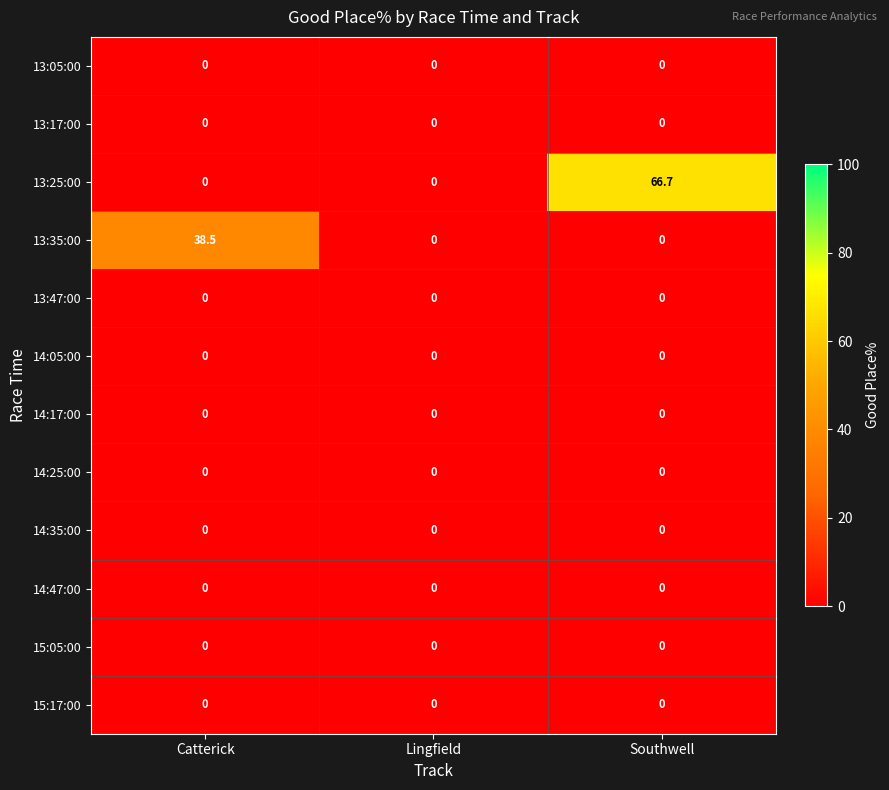

Which series has the largest range (max minus min)?

13:25:00